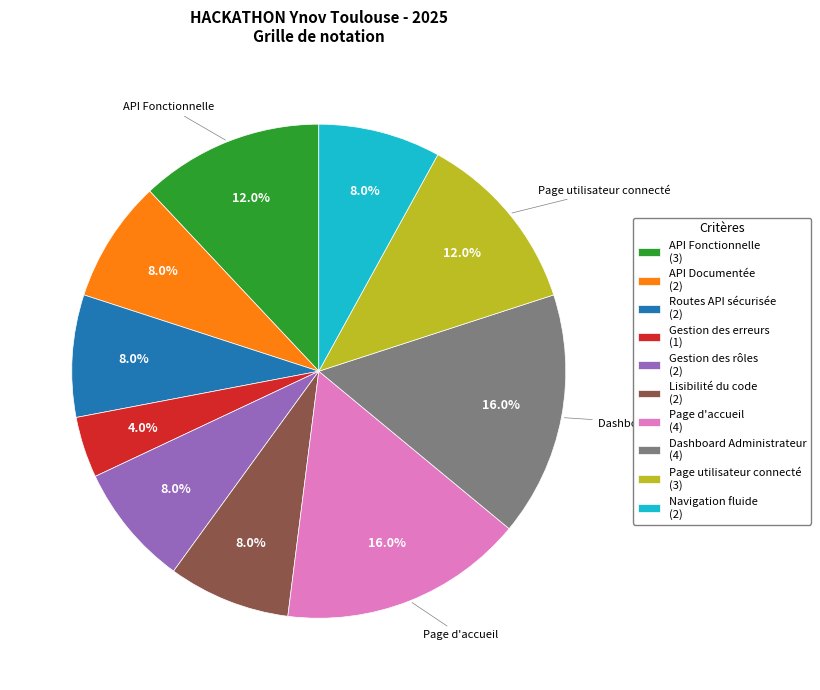

What is the ratio of the value at Routes API sécurisée (2) to the value at Dashboard Administrateur (4)?

0.5